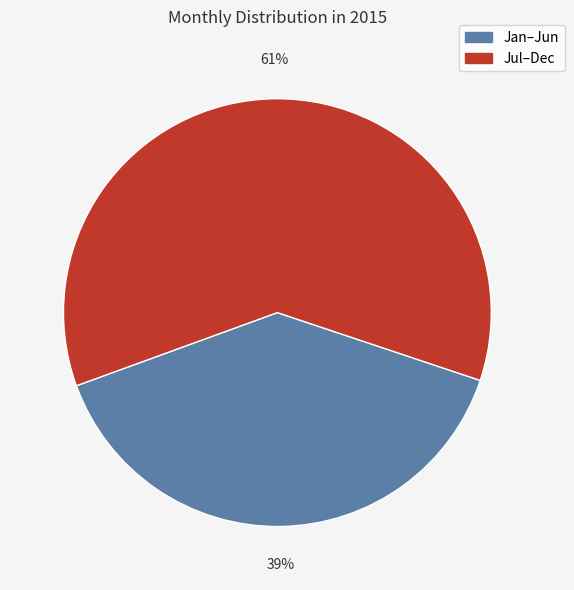

How many slices are in this pie chart?

2